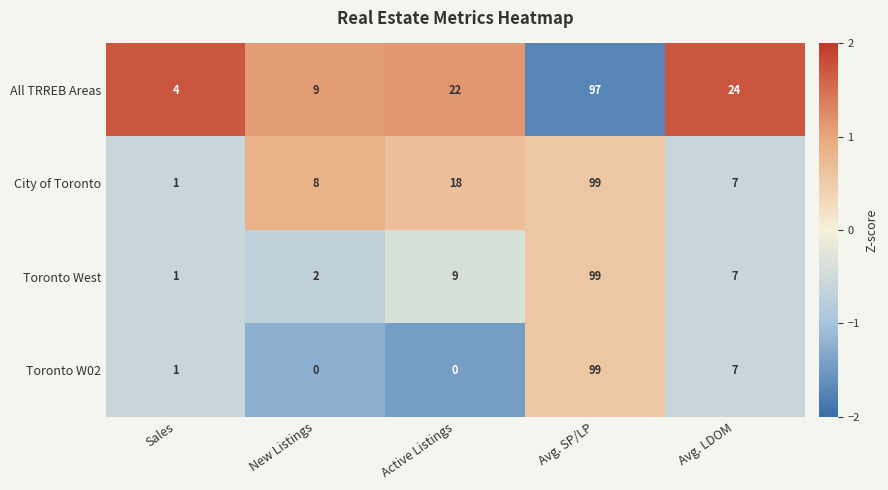

What is the approximate value of City of Toronto at New Listings, to the nearest 5?

10